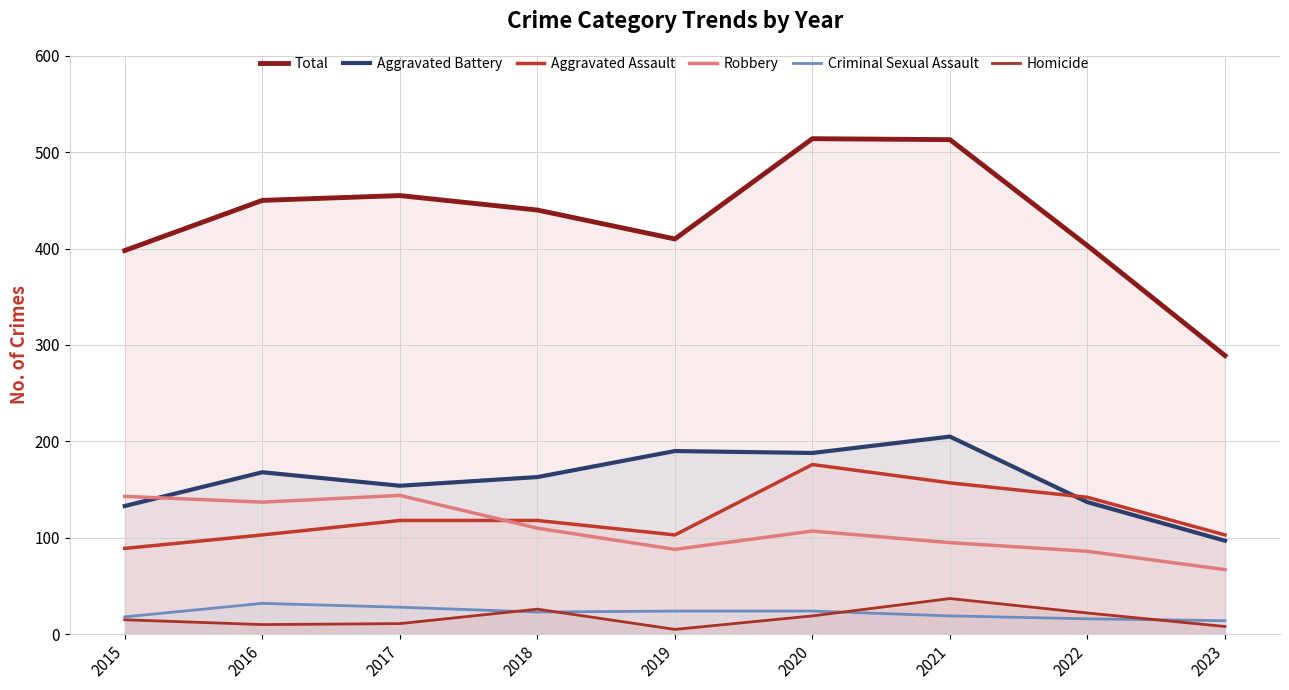

How many data points in Homicide are above 15?

4